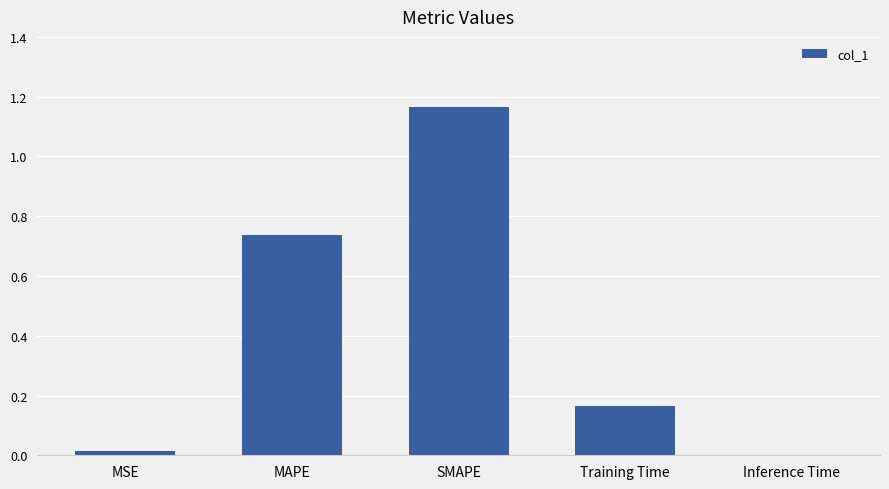

Where is the data nearest to the value 0?

Inference Time